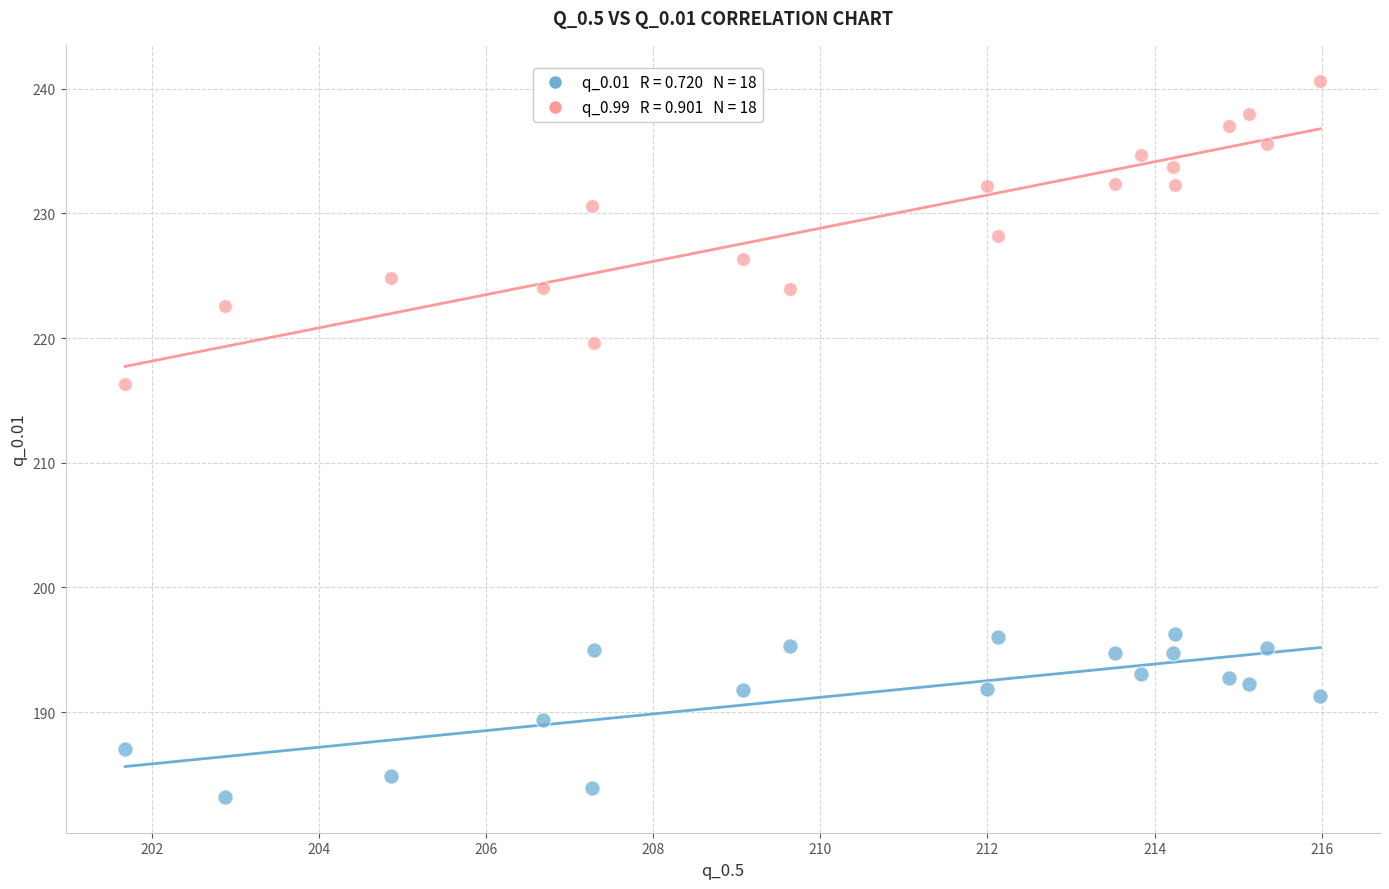

Across all series, what Y value is closest to 211?

216.4